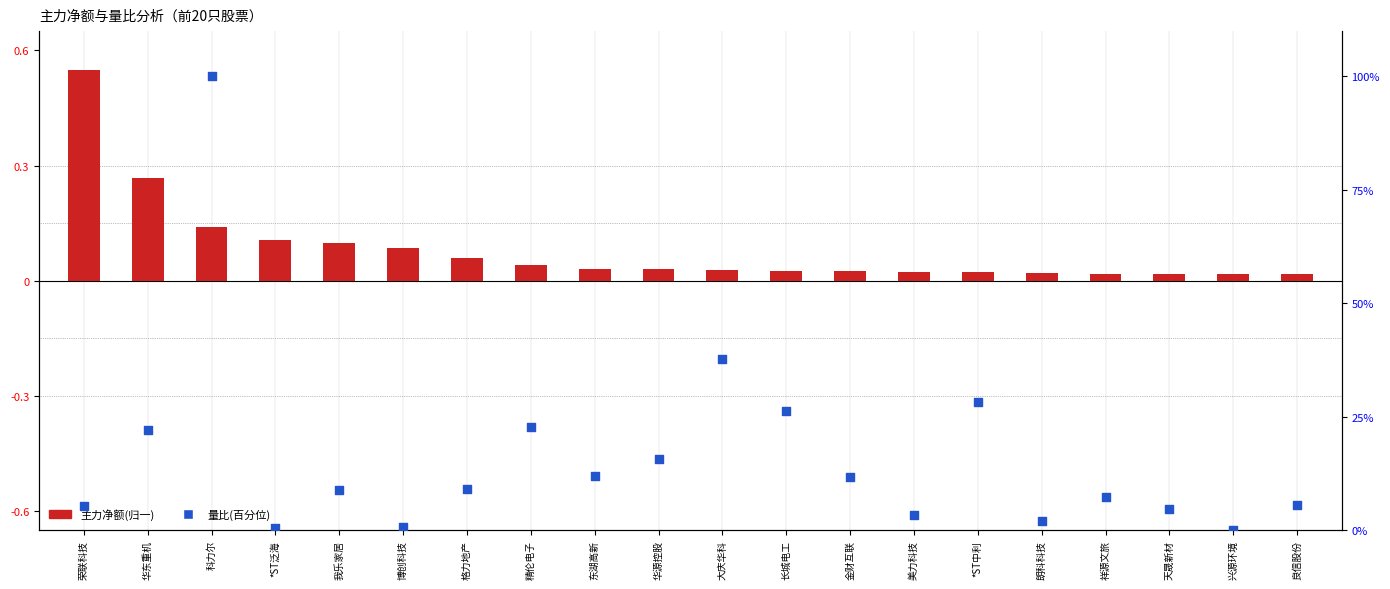

What are all the series names shown in the legend?

主力净额(归一), 量比(百分位)